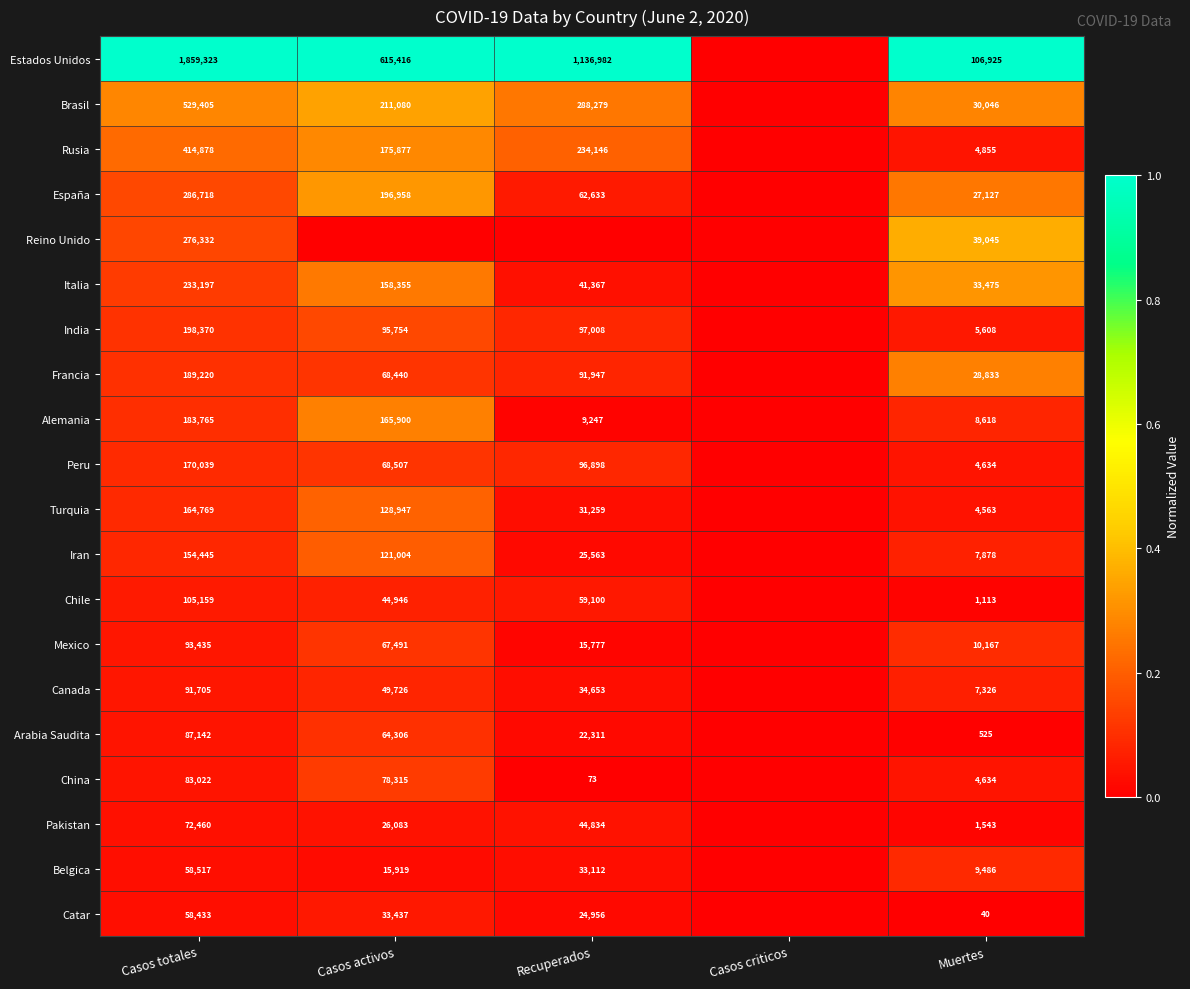

What is the difference between the highest and lowest values at Casos totales?

1800890